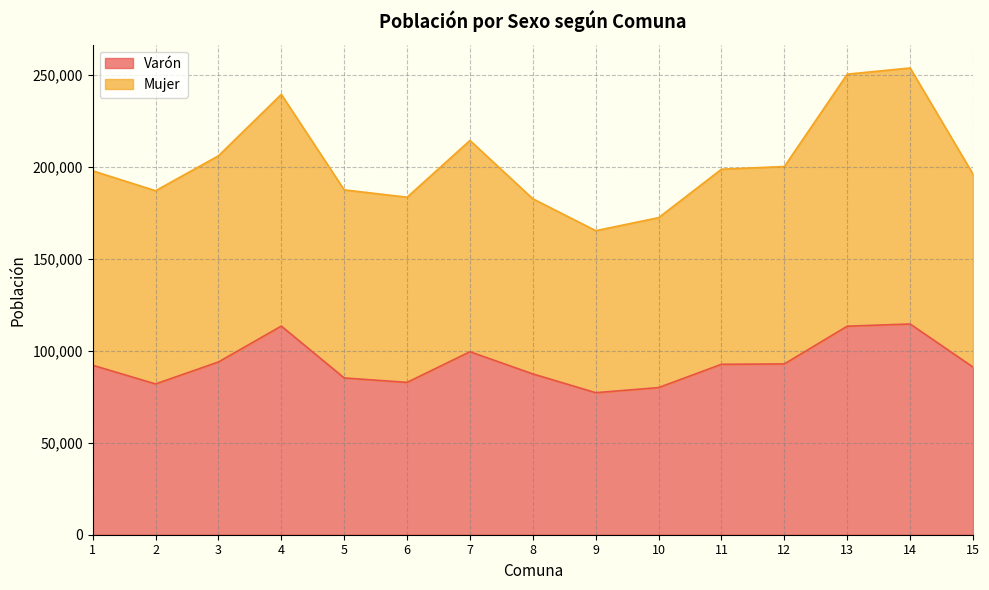

What is the spread (max minus min) of values at 9?

88063